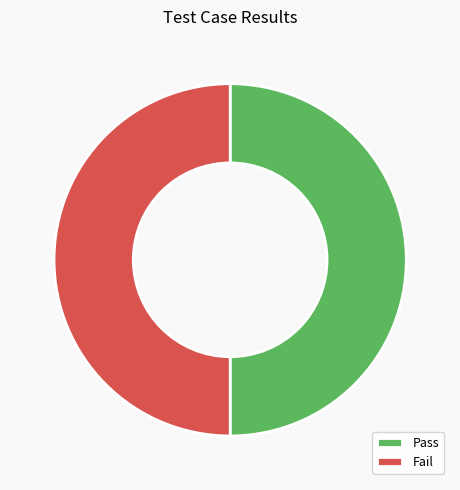

Is the sum of Pass and Fail greater than half?

Yes